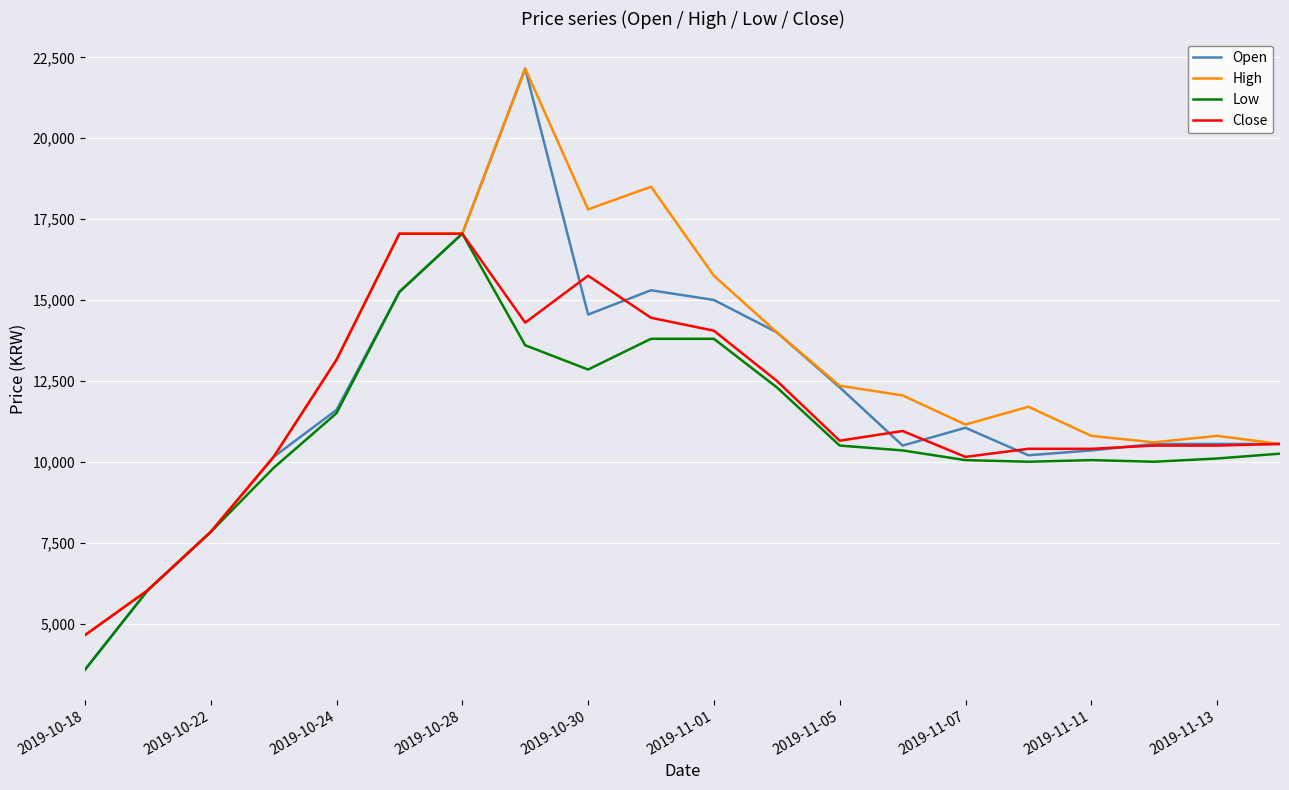

What is the difference between the maximum and minimum values in the Low series?

13480